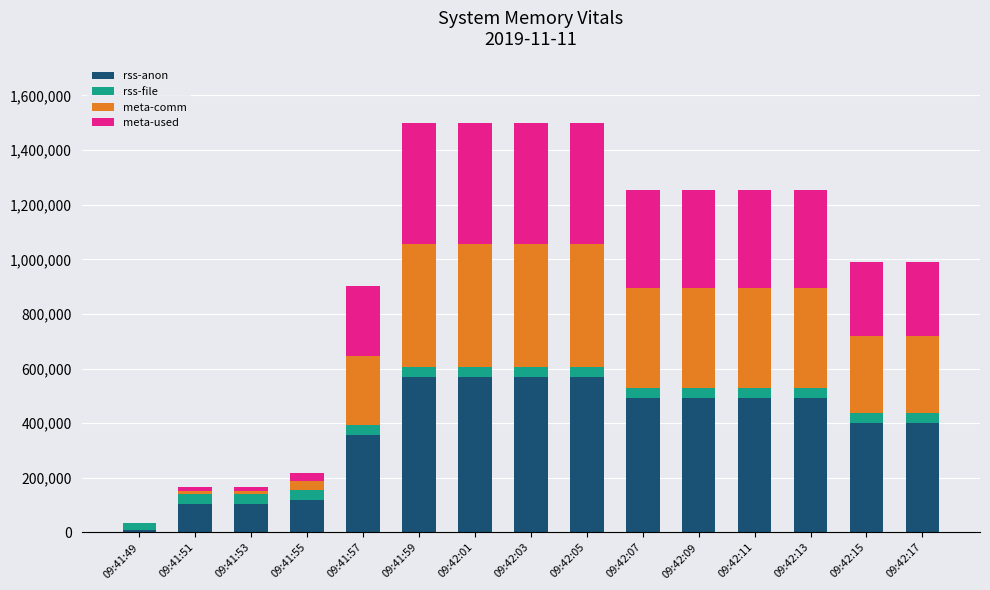

What is the highest value of the rss-anon series?

570120